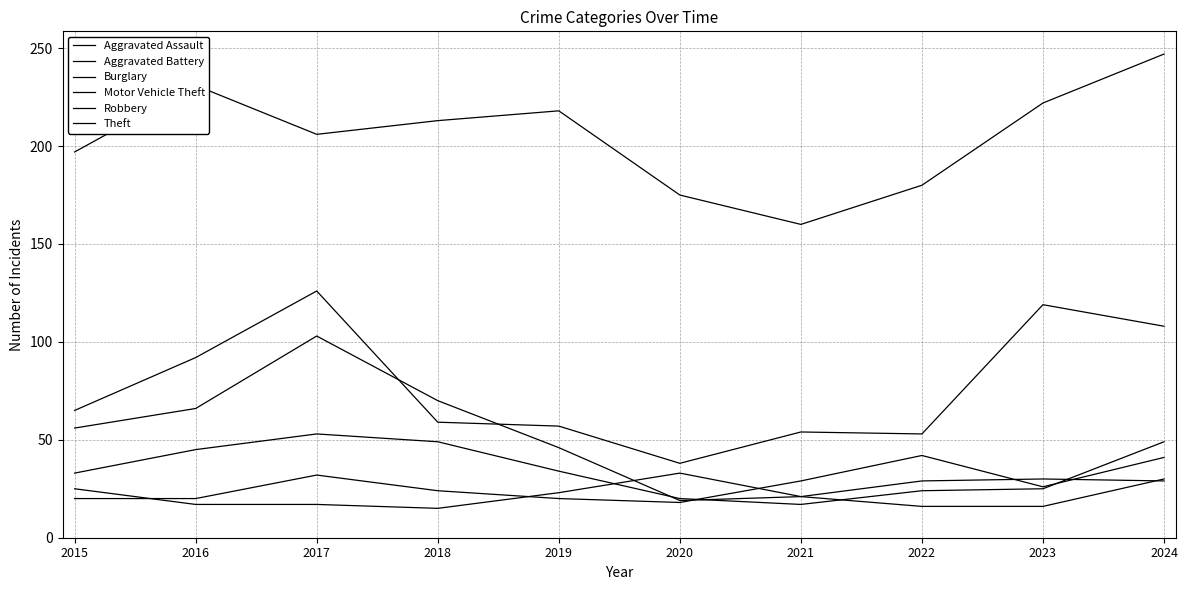

How many lines are shown in the chart?

6